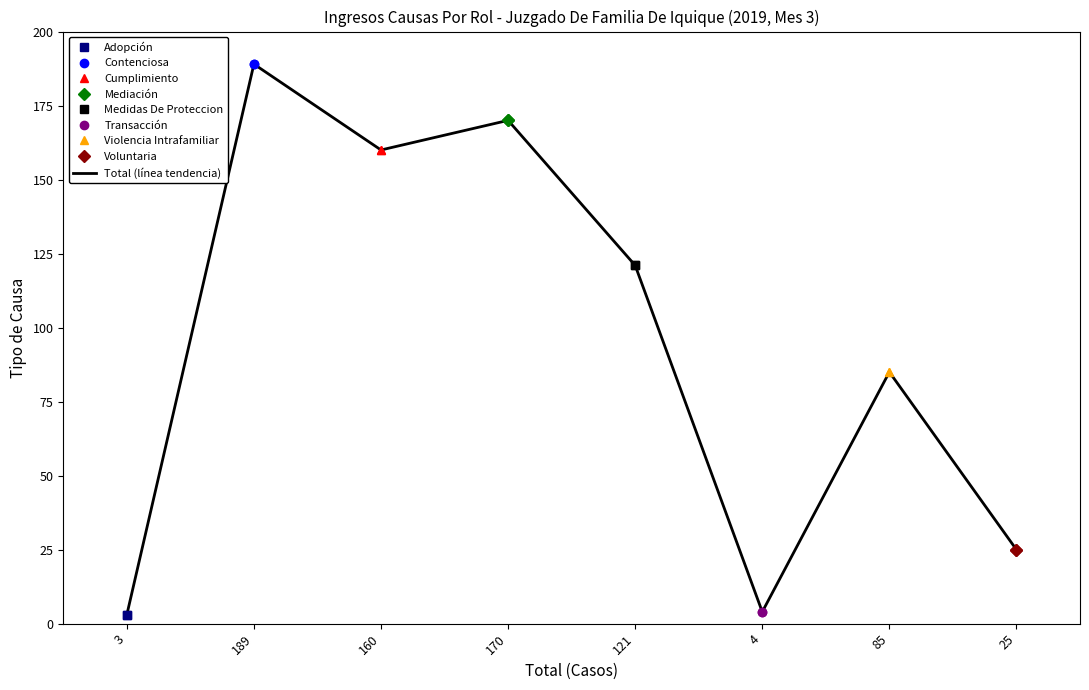

Where is the first local maximum?

189